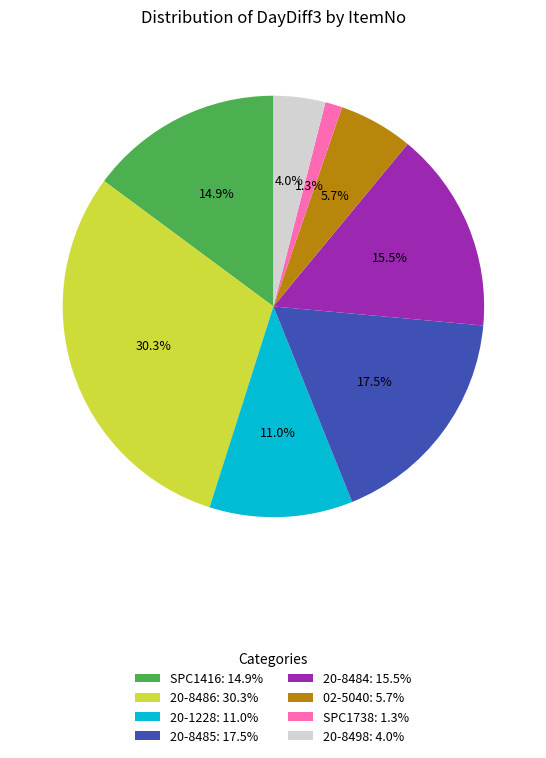

Which has a higher value, 20-8485: 17.5% or 20-8486: 30.3%?

20-8486: 30.3%